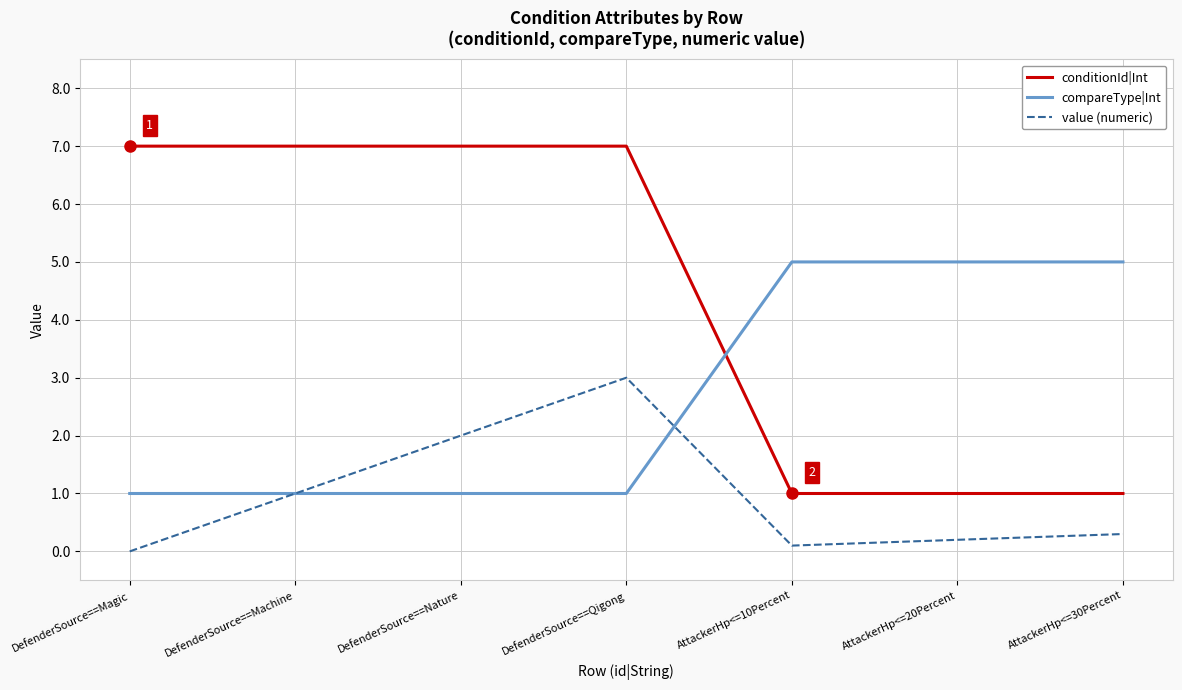

At AttackerHp<=10Percent, list the series in order from largest to smallest.

compareType|Int, conditionId|Int, value (numeric)